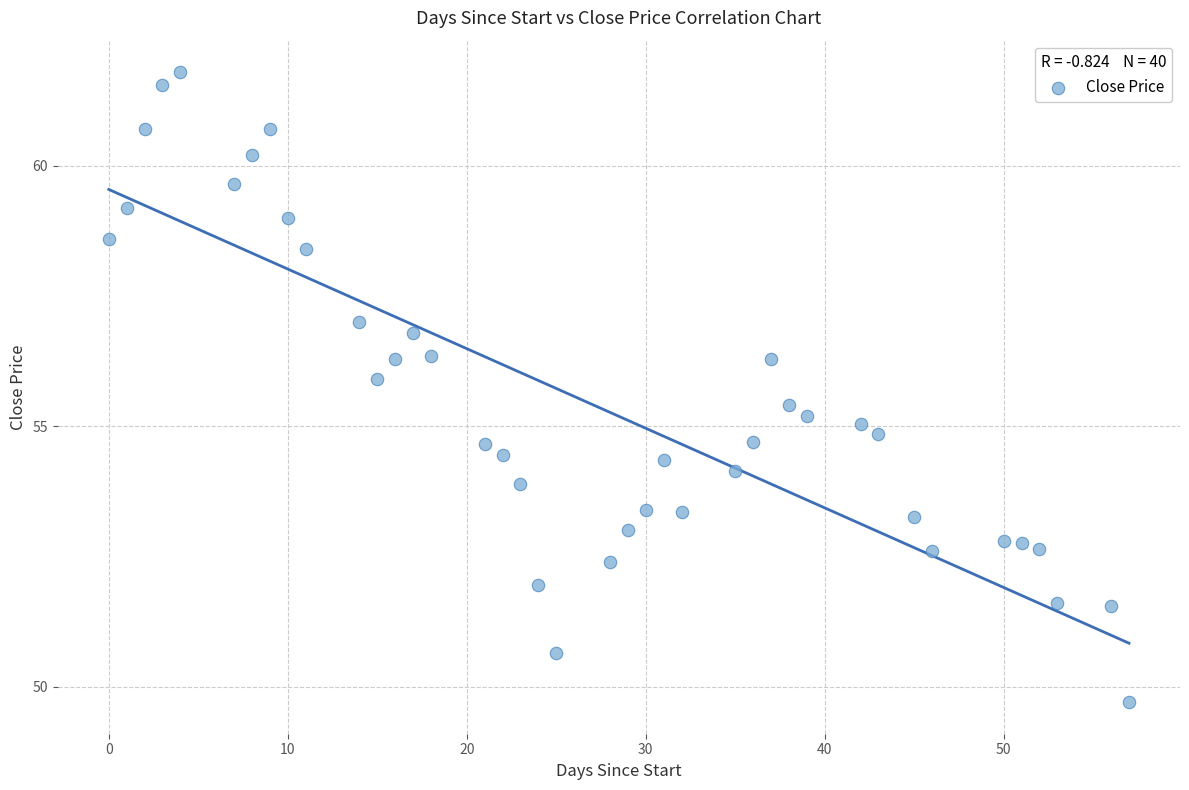

What is the range of X values (max minus min)?

57.0